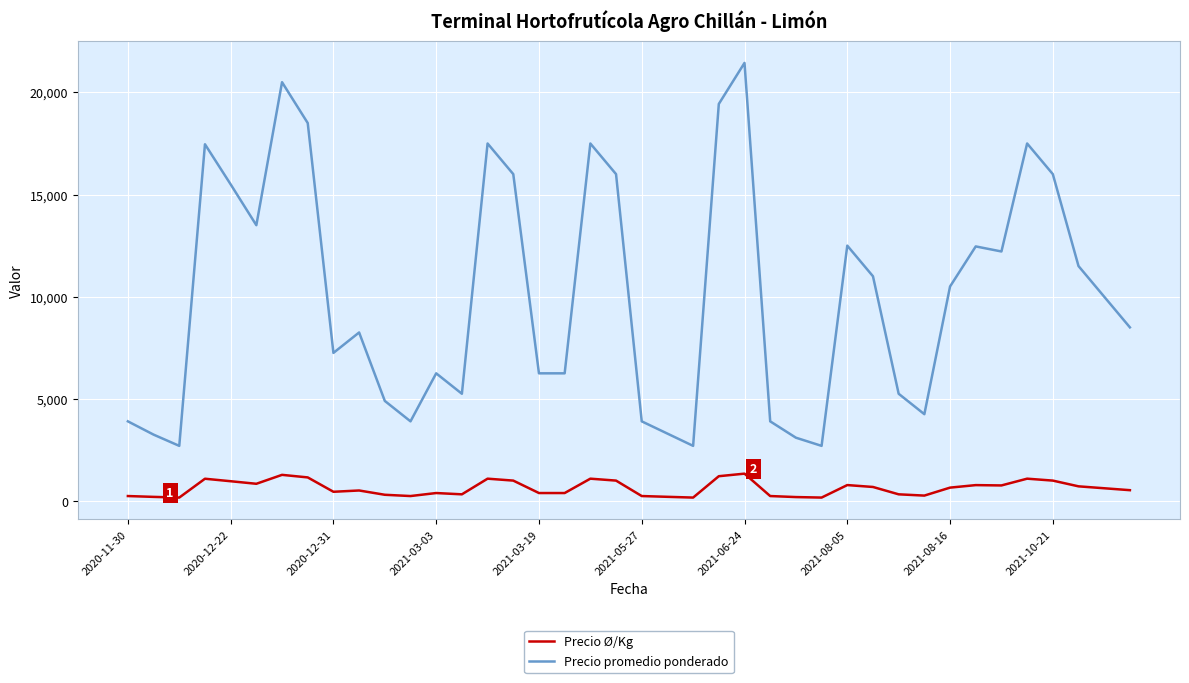

Rank the series by their average value, from highest to lowest.

Precio promedio ponderado, Precio Ø/Kg